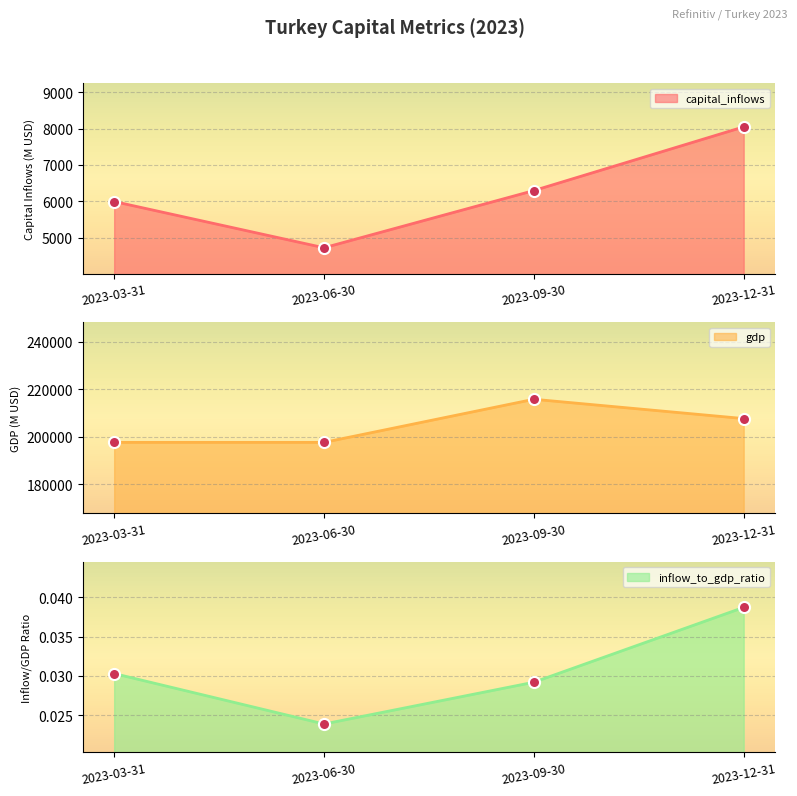

In capital_inflows, how many points are lower than both neighbors (excluding endpoints)?

1